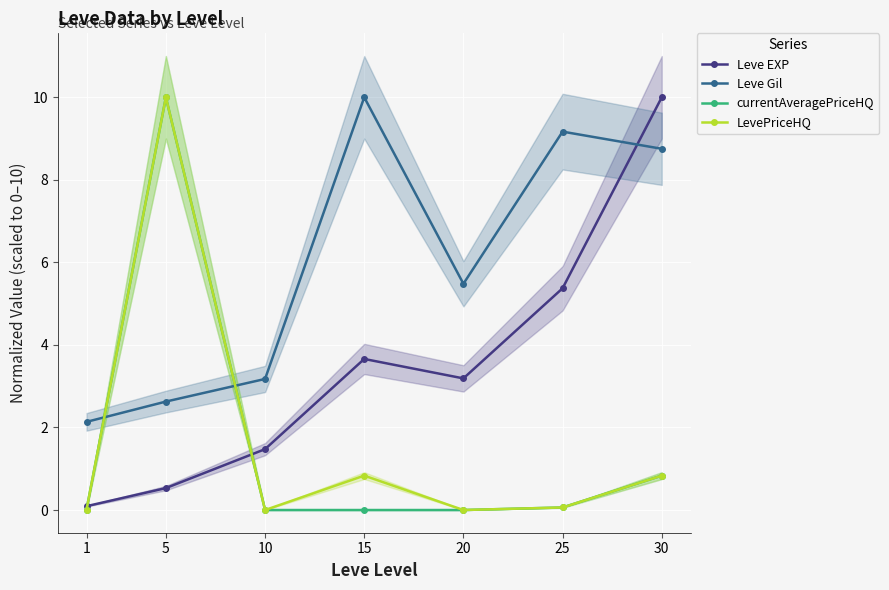

The value of Leve EXP at 15 is 3.7. True or false?

True